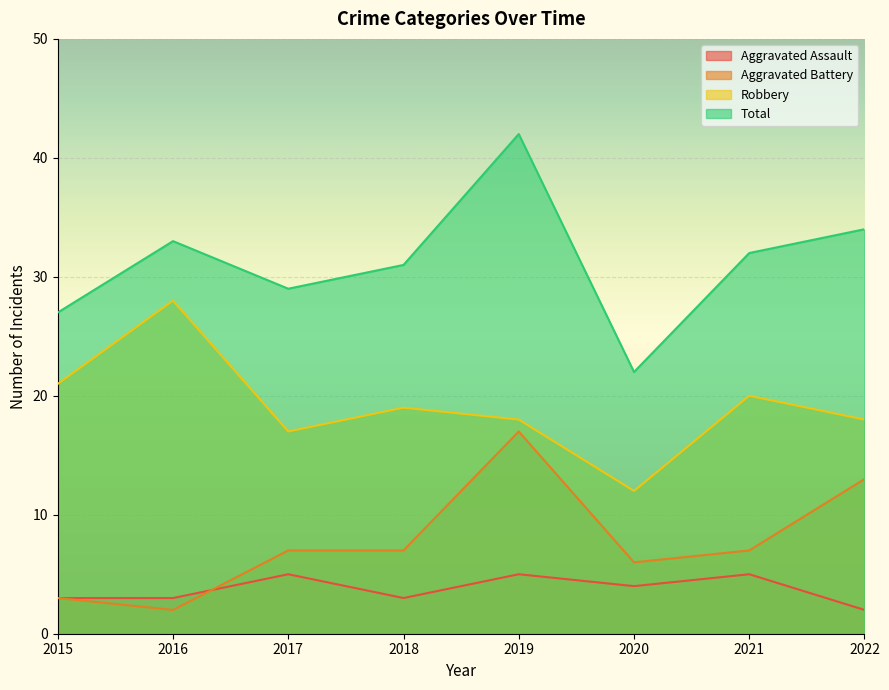

Which series has the largest total across all categories?

Total